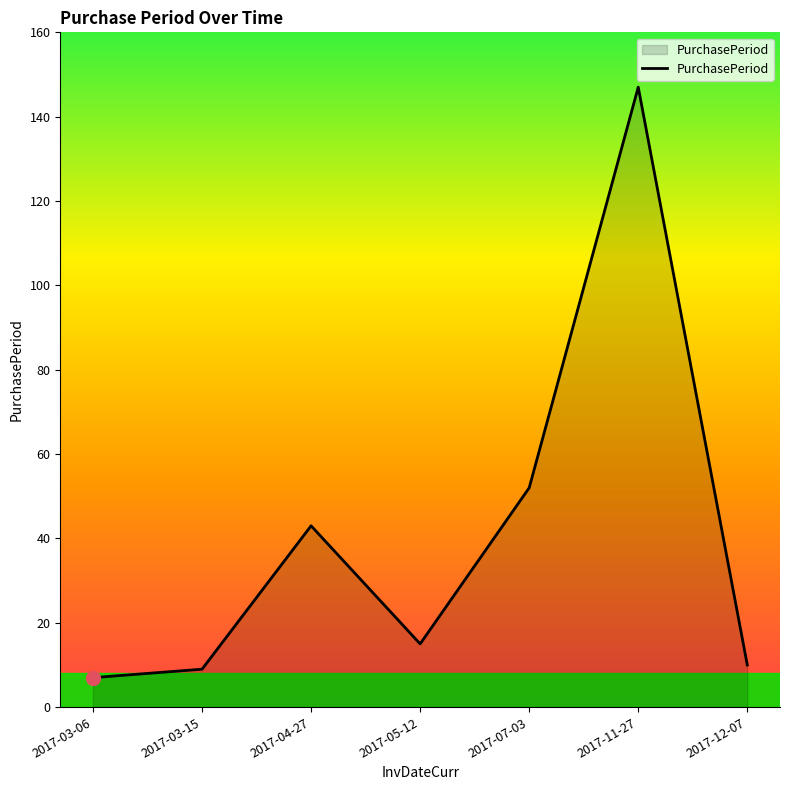

Between 2017-04-27 and 2017-05-12, which is larger?

2017-04-27